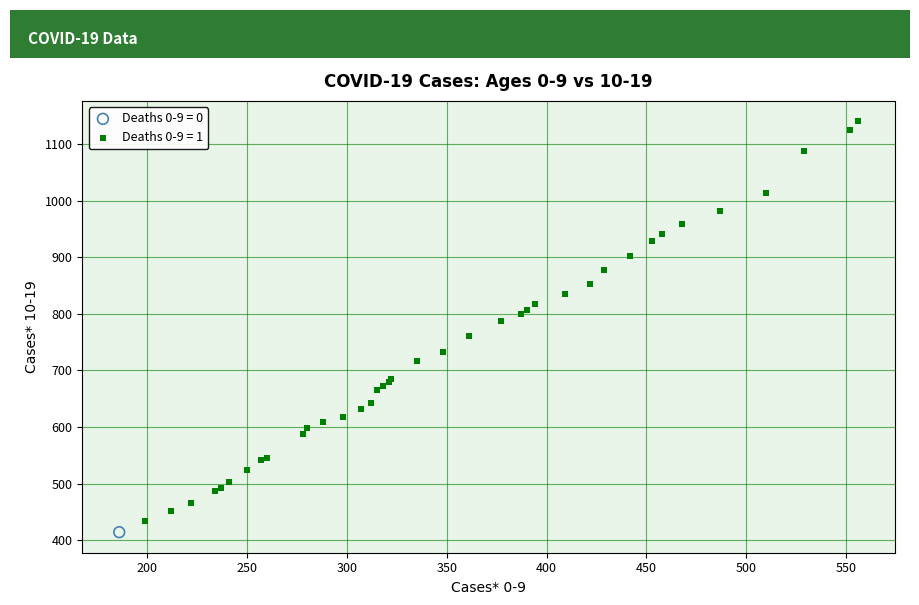

What are all the series names shown in the legend?

Deaths 0-9 = 0, Deaths 0-9 = 1